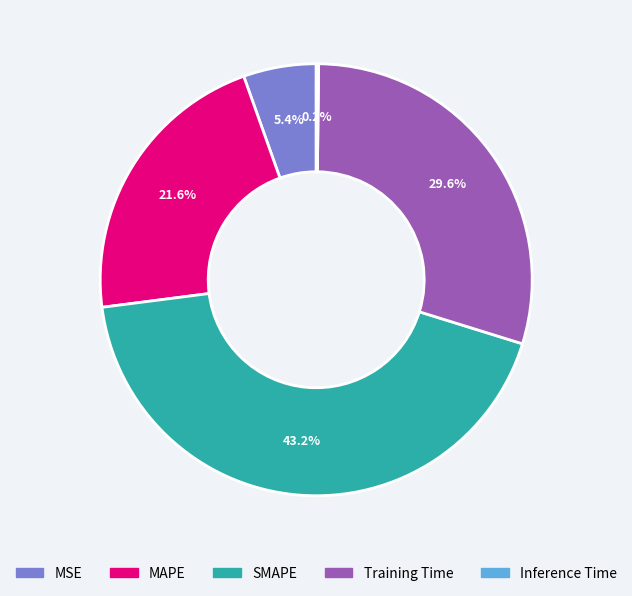

To the nearest percent, what is the average slice percentage?

20%